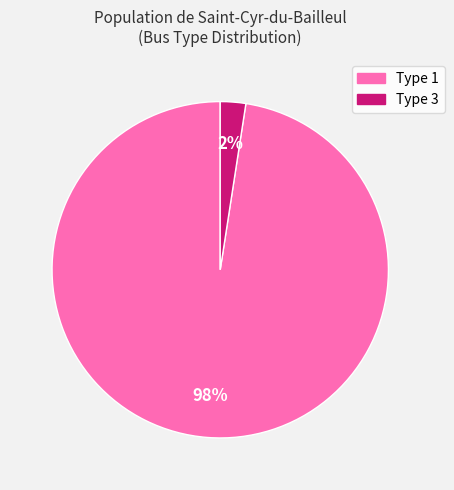

Which has a higher value, Type 1 or Type 3?

Type 1